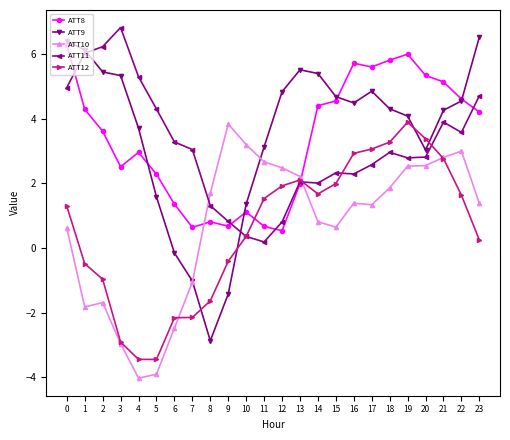

What is the average value of the ATT8 series?

3.4